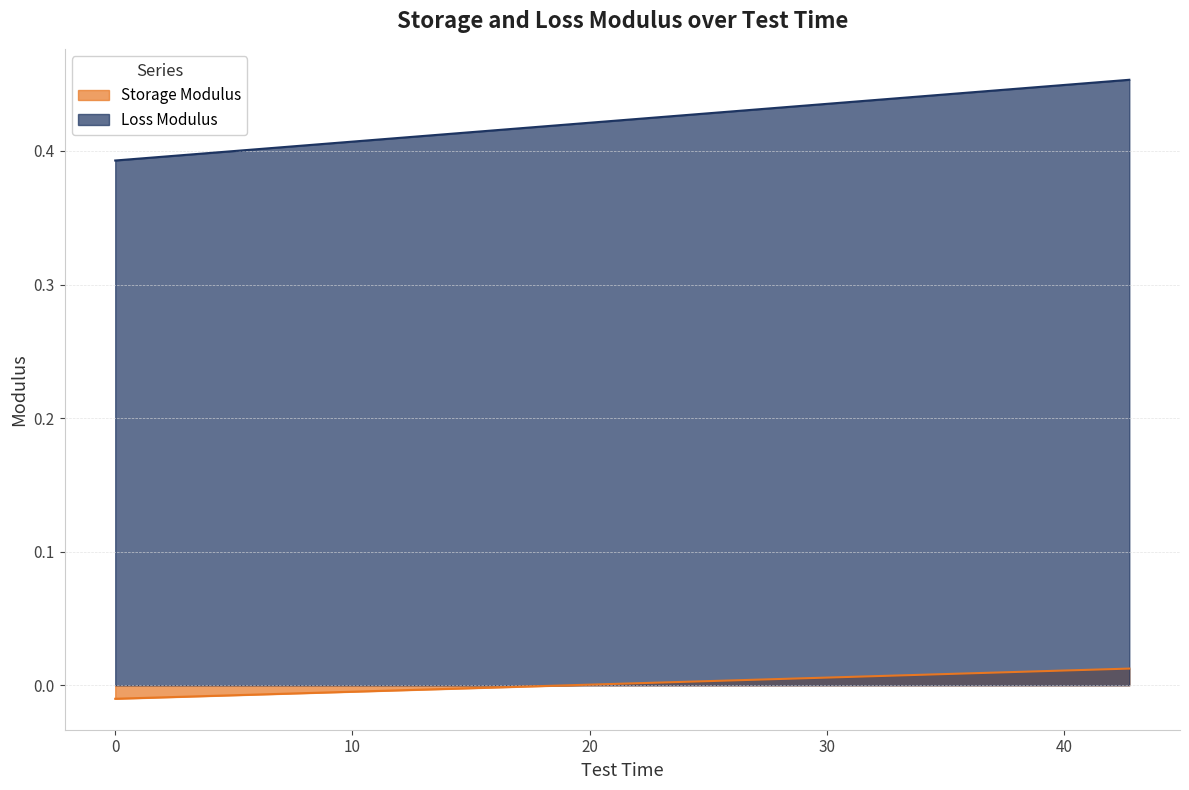

How many lines are shown in the chart?

2